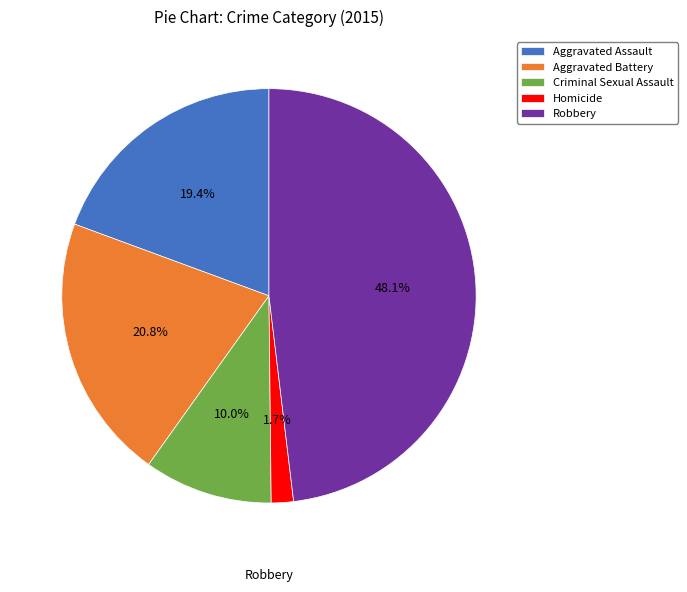

Does Robbery account for over 50% of the chart?

No